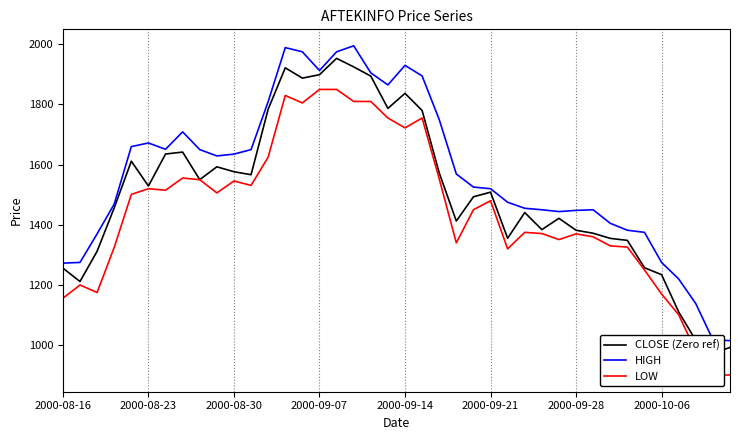

What is the maximum value for HIGH?

1995.0